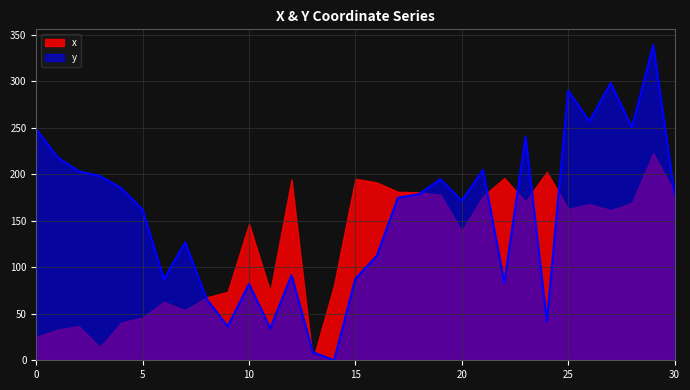

At which category does the data reach its first local peak?

7